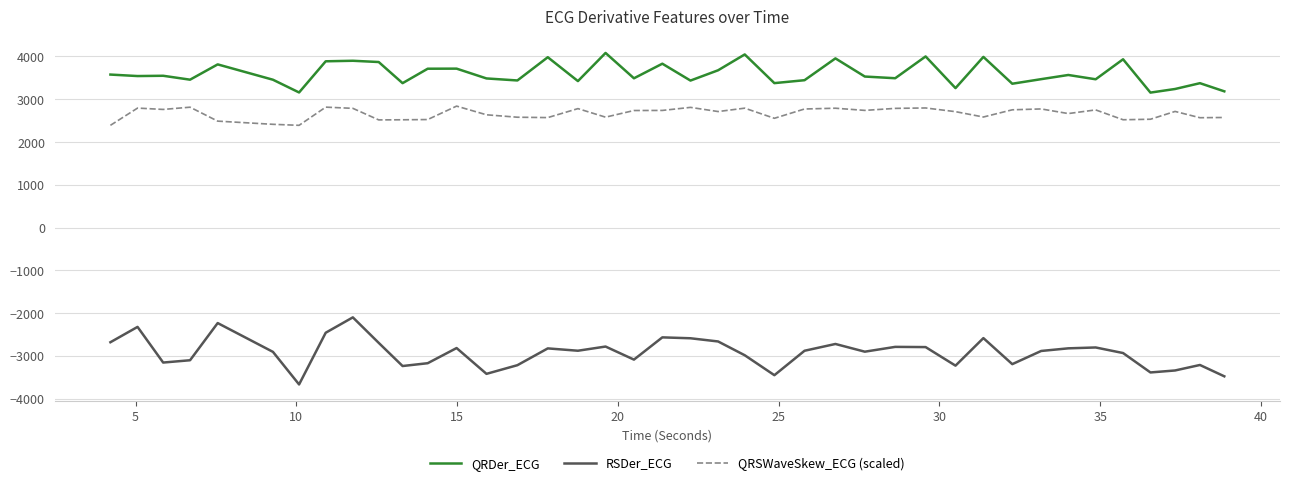

What is the sum of all RSDer_ECG values?

-116932.3